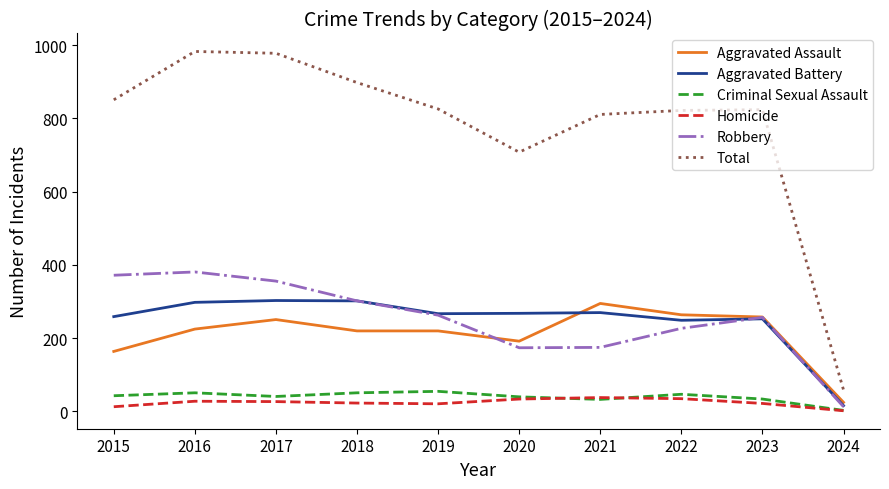

True or false: Aggravated Assault and Aggravated Battery cross at least once.

True